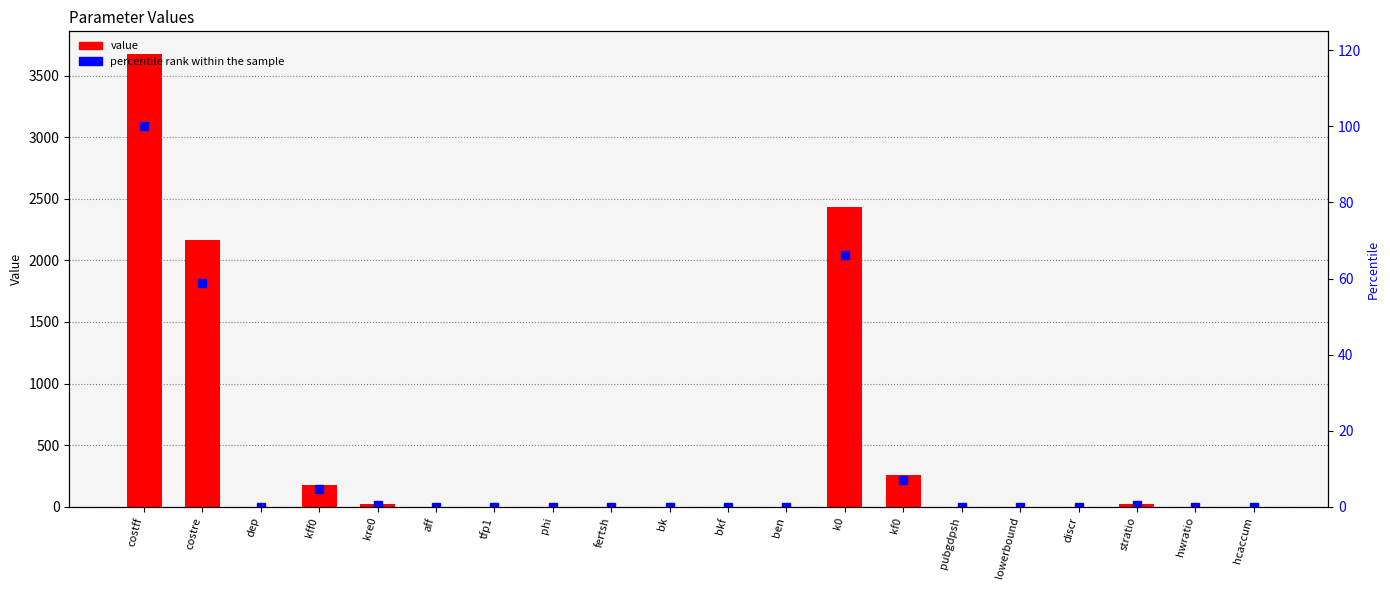

Which series has the largest total across all categories?

value